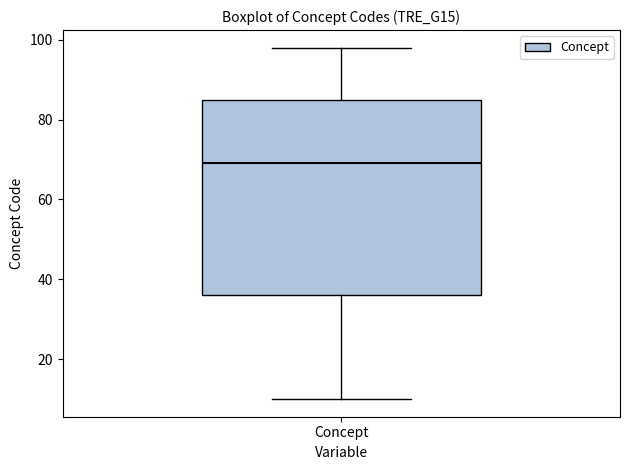

Transcribe this box plot: give where the median line is, the range the box spans, and where the two whiskers end, as read against the y-axis. The values are not printed on the chart, so give them approximately, as read against the axis.

median 70, box 36 to 86, whiskers 10 to 98